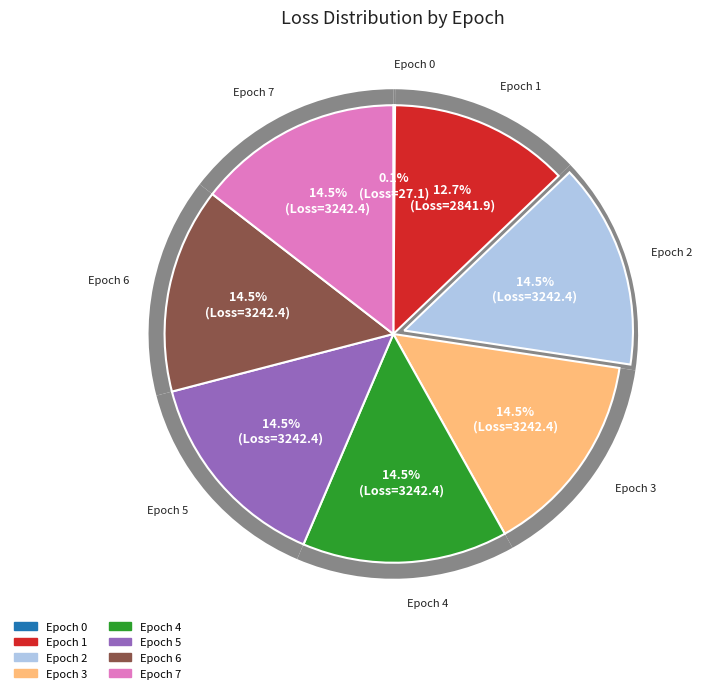

To the nearest percent, what is the combined percentage of 4 and 3?

29%